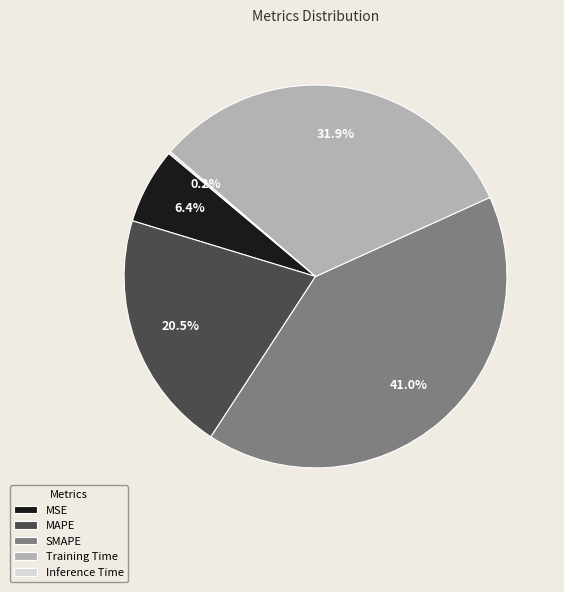

How much of the chart is everything except MSE?

93.6%